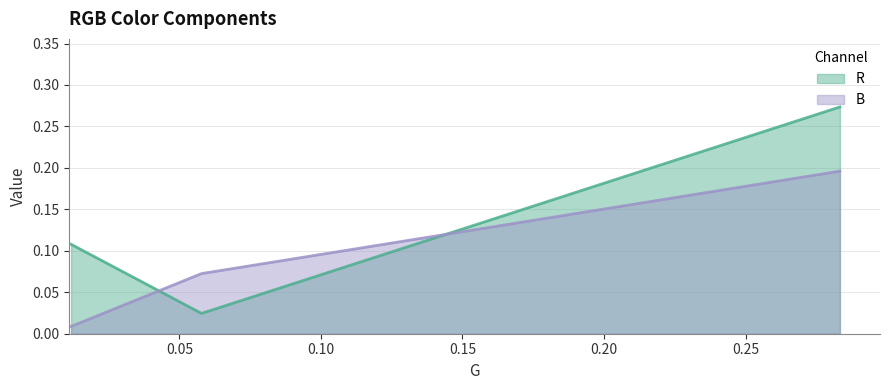

What is the total value across all series at 0.011764706?

0.1